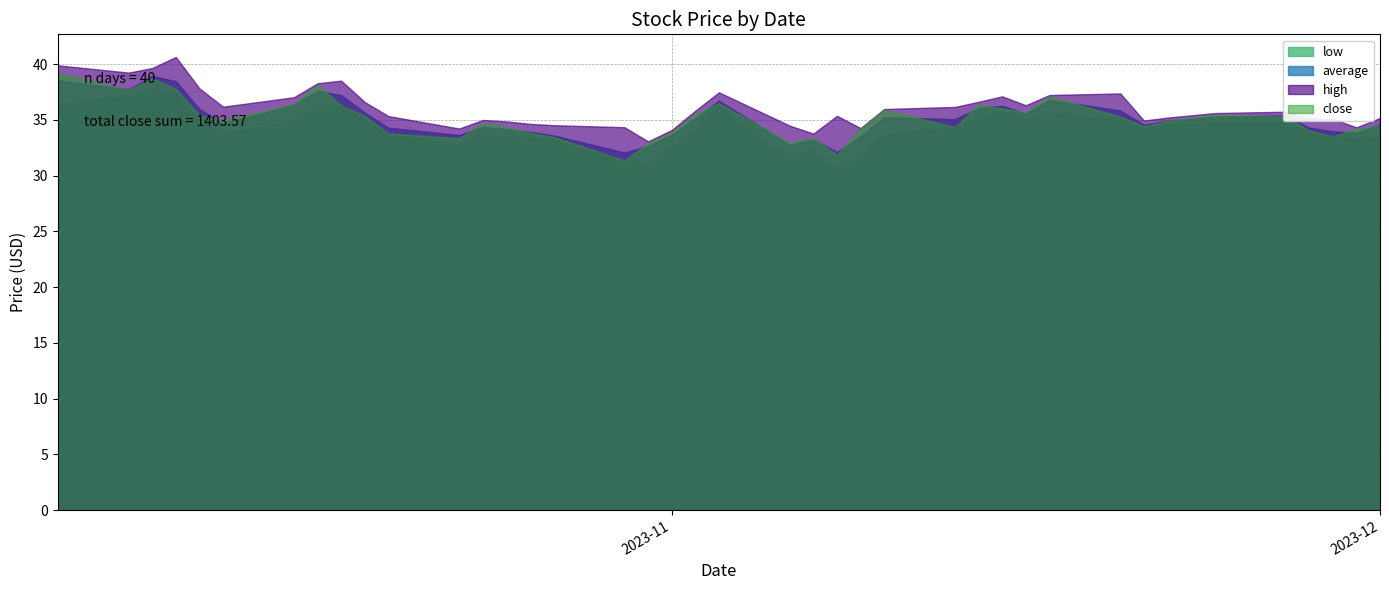

How many lines are shown in the chart?

4